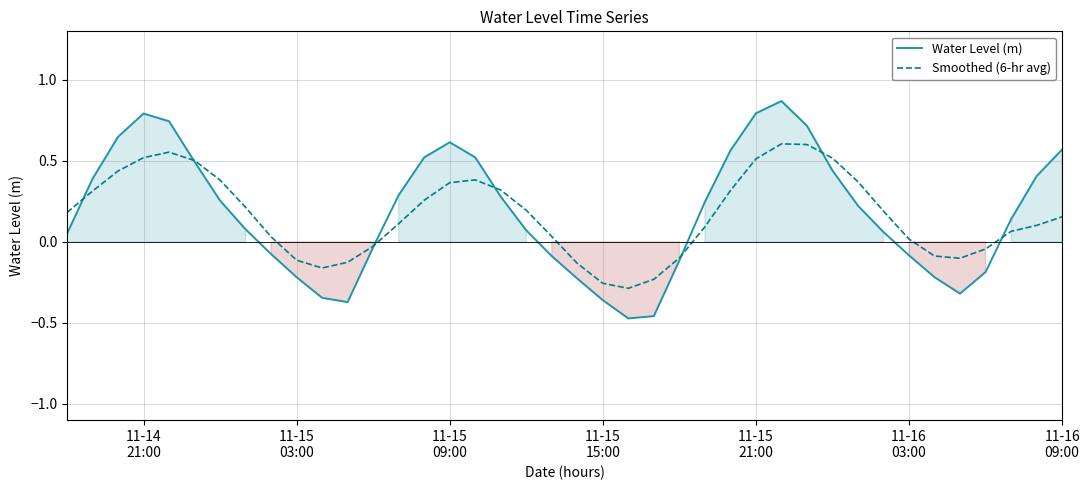

Does the chart have visible grid lines?

Yes